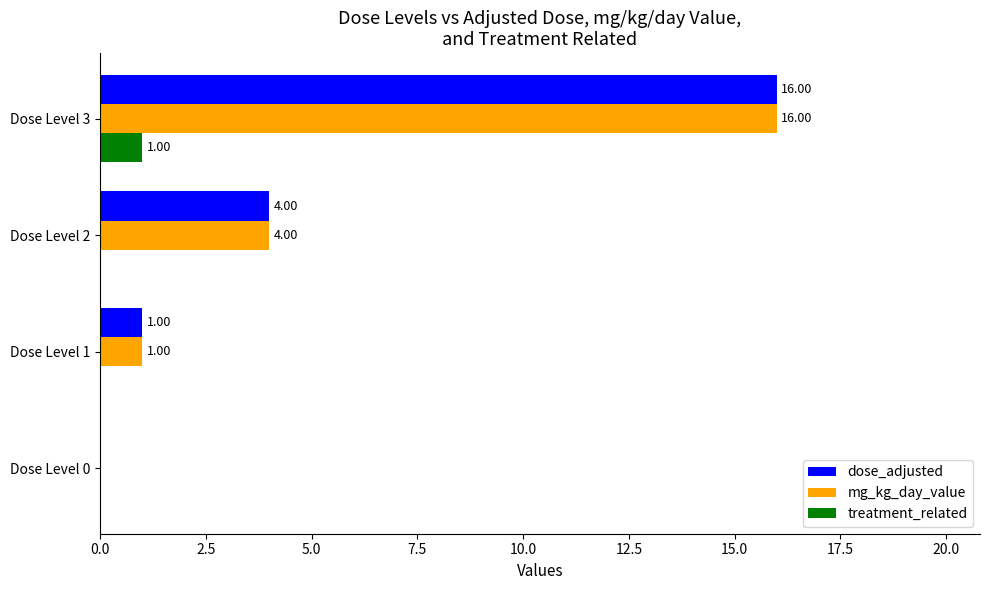

What is the sum of the dose_adjusted values at Dose Level 0 and Dose Level 3?

16